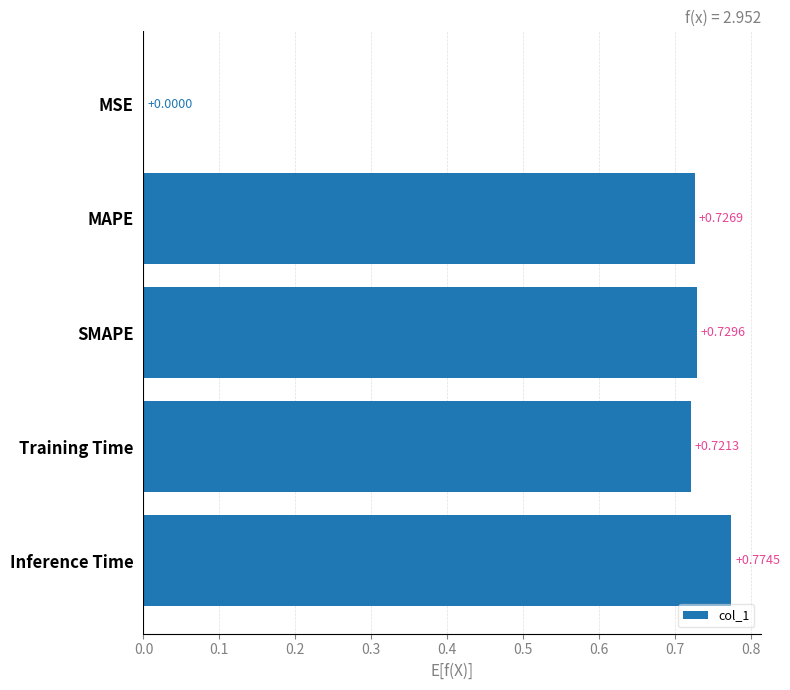

Between MAPE and Training Time, which is larger?

MAPE